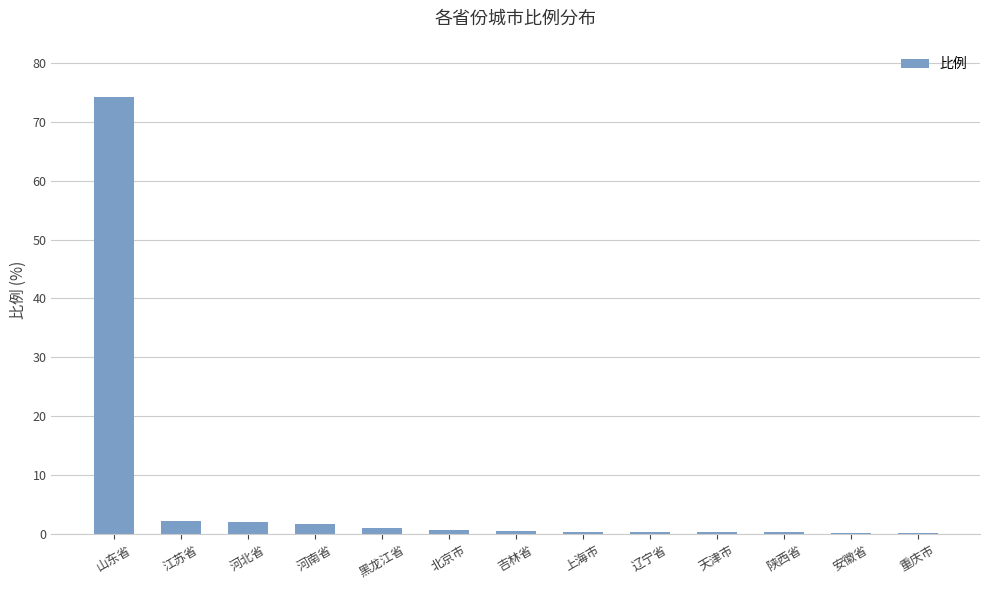

Which category has the highest value across all series?

山东省